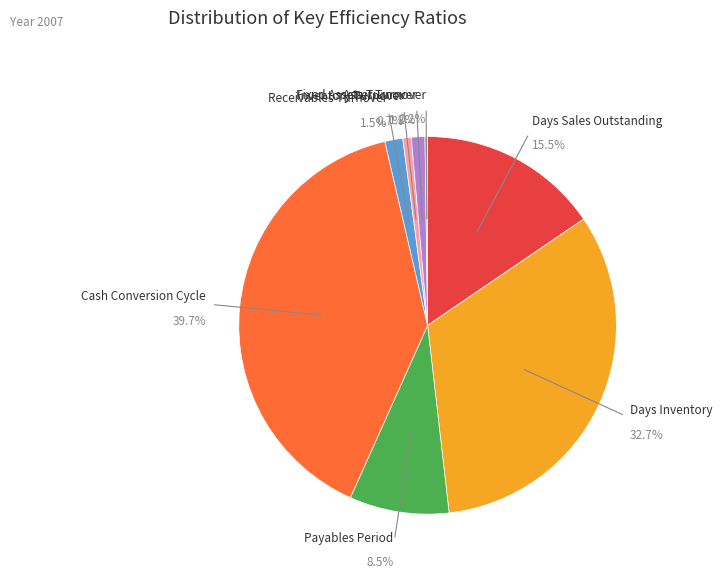

Which category has the biggest portion of the pie?

Cash Conversion Cycle